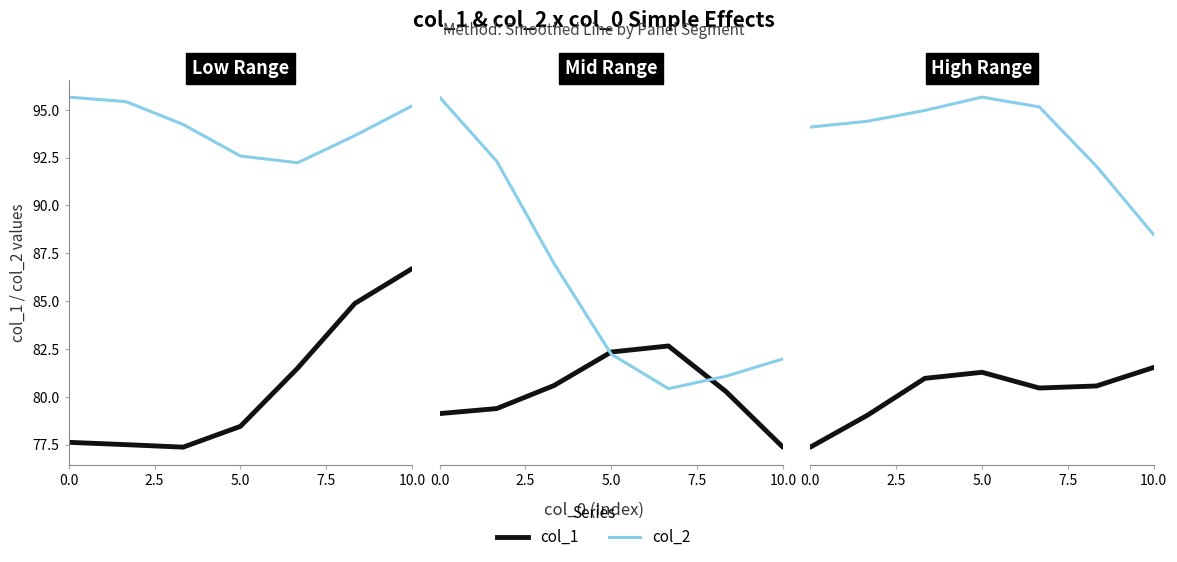

Which series has the largest total across all categories?

col_2